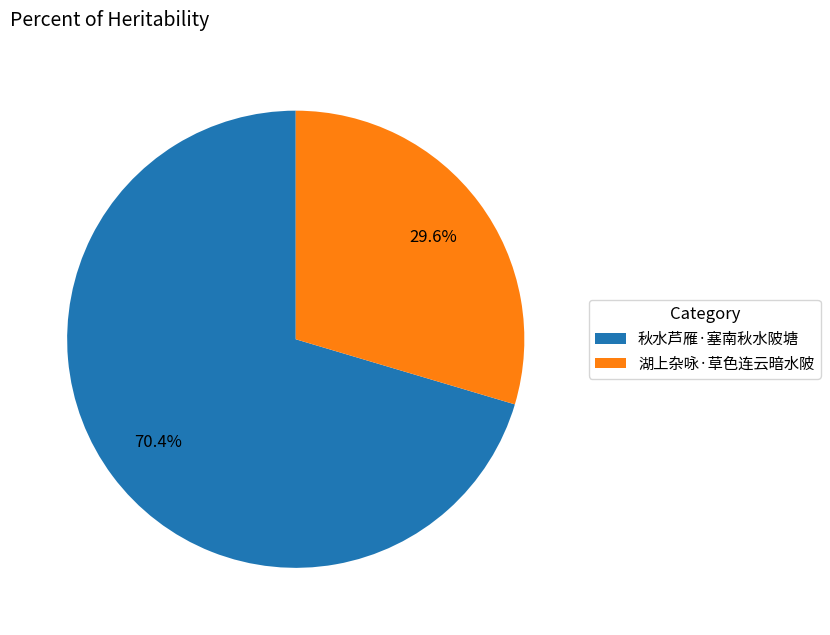

What is the ratio of the value at 秋水芦雁·塞南秋水陂塘 to the value at 湖上杂咏·草色连云暗水陂?

2.4